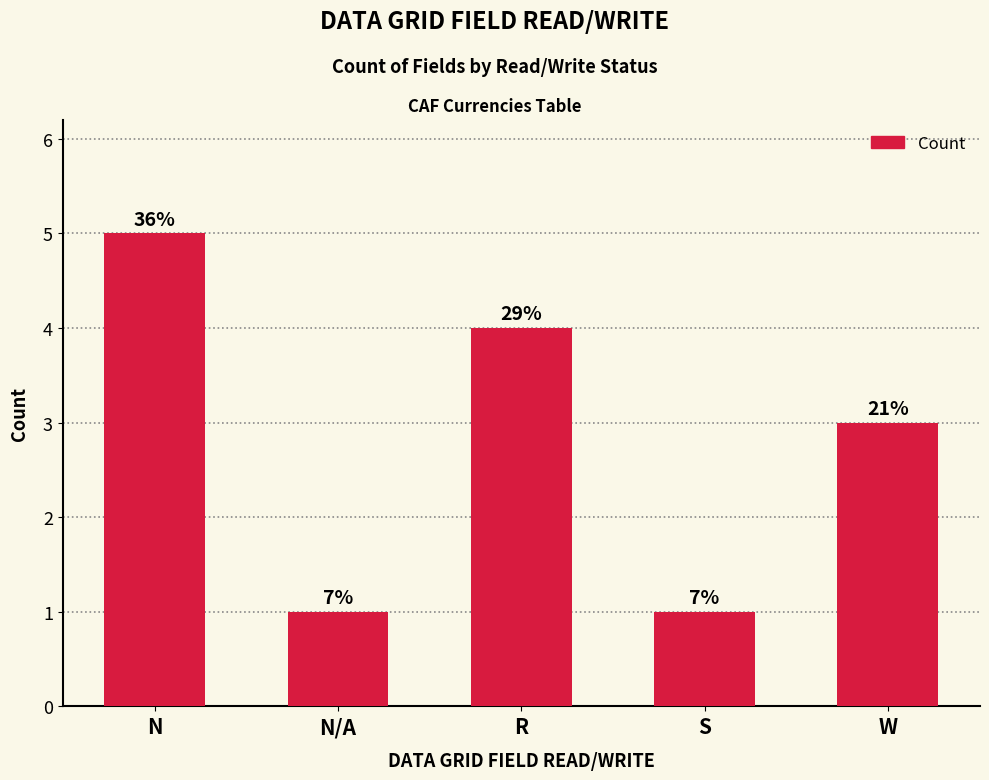

At which label does the data first exceed 3?

N